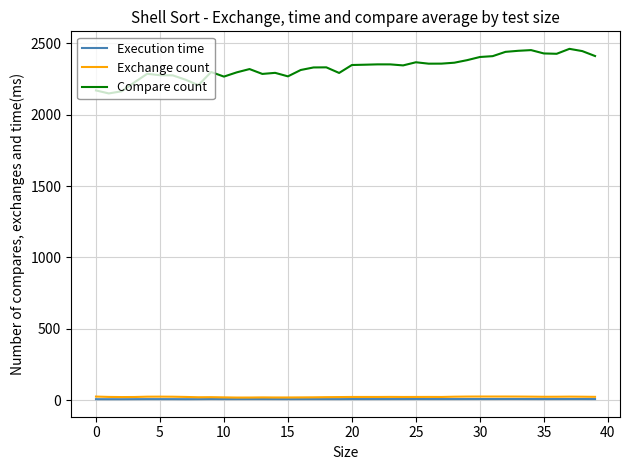

True or false: Exchange count and Compare count cross at least once.

False